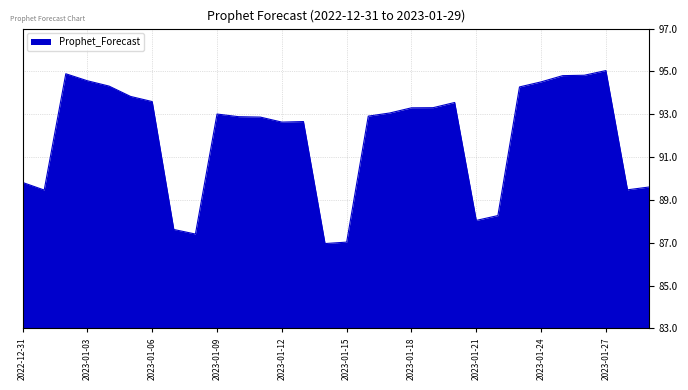

What is the greatest value displayed?

95.0